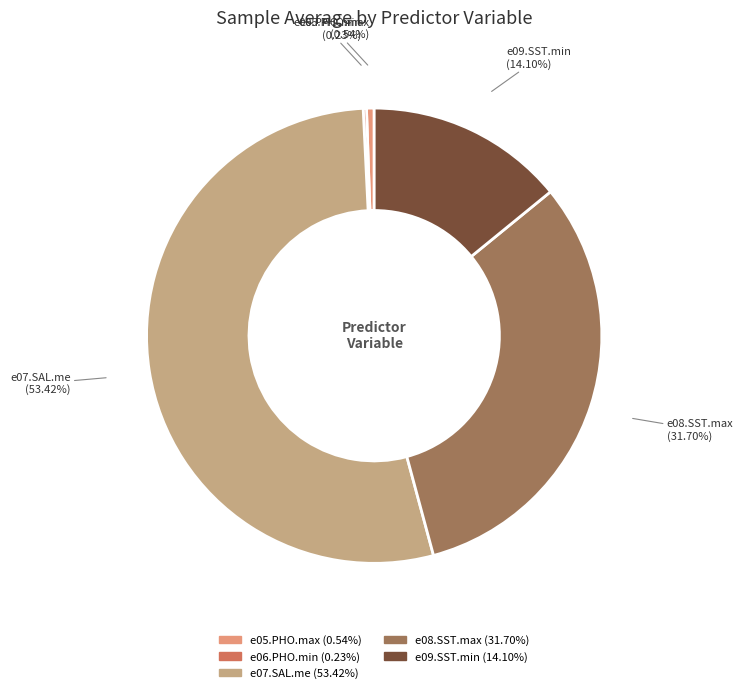

Which has a higher value, e09.SST.min or e05.PHO.max?

e09.SST.min